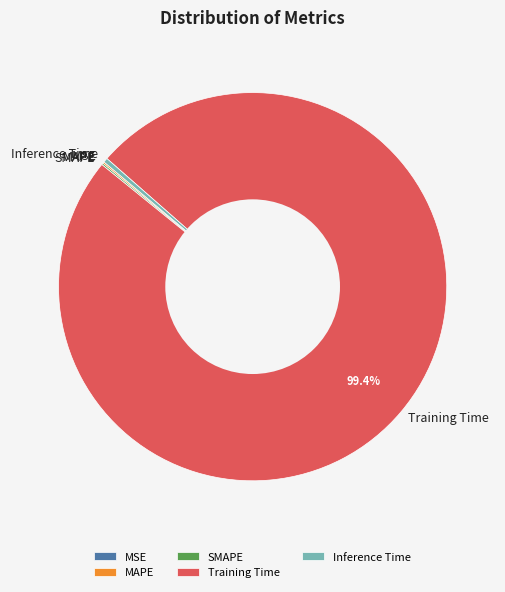

Is it true that Inference Time is 0% of the pie?

True